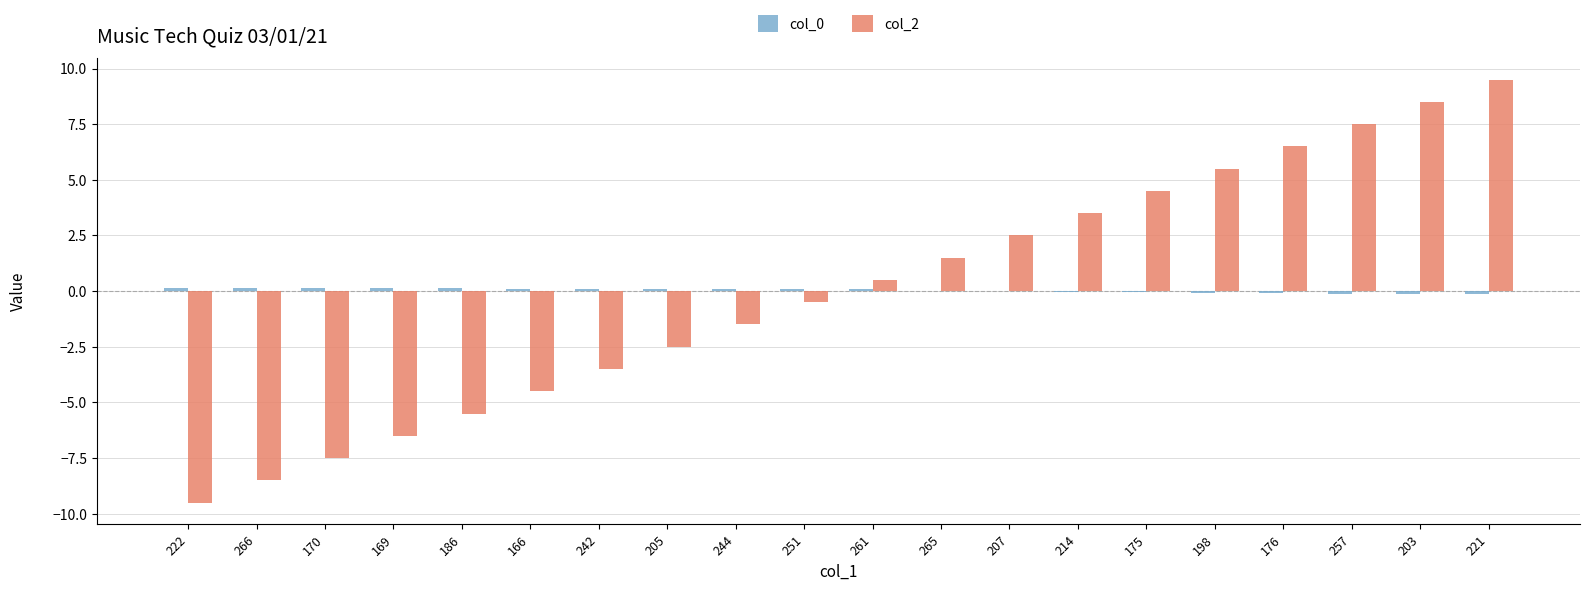

Is it true that col_2 equals -2.9 at 222?

False